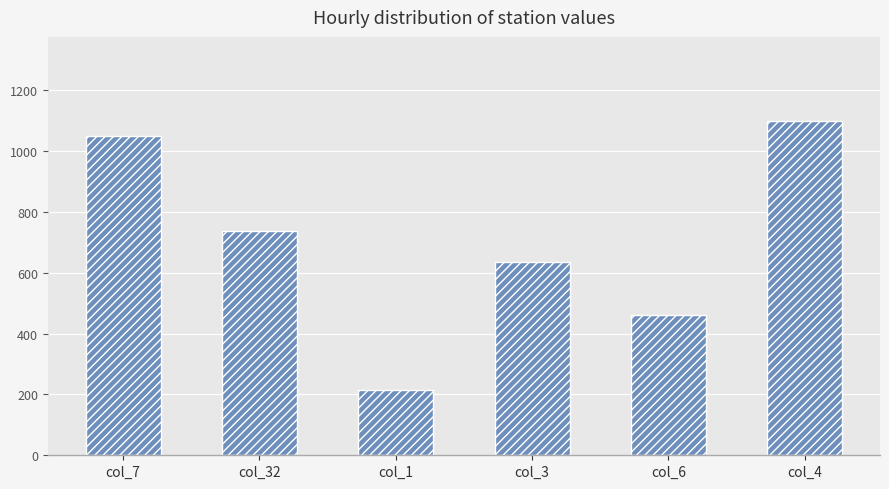

Which category has the lowest value across all series?

col_1